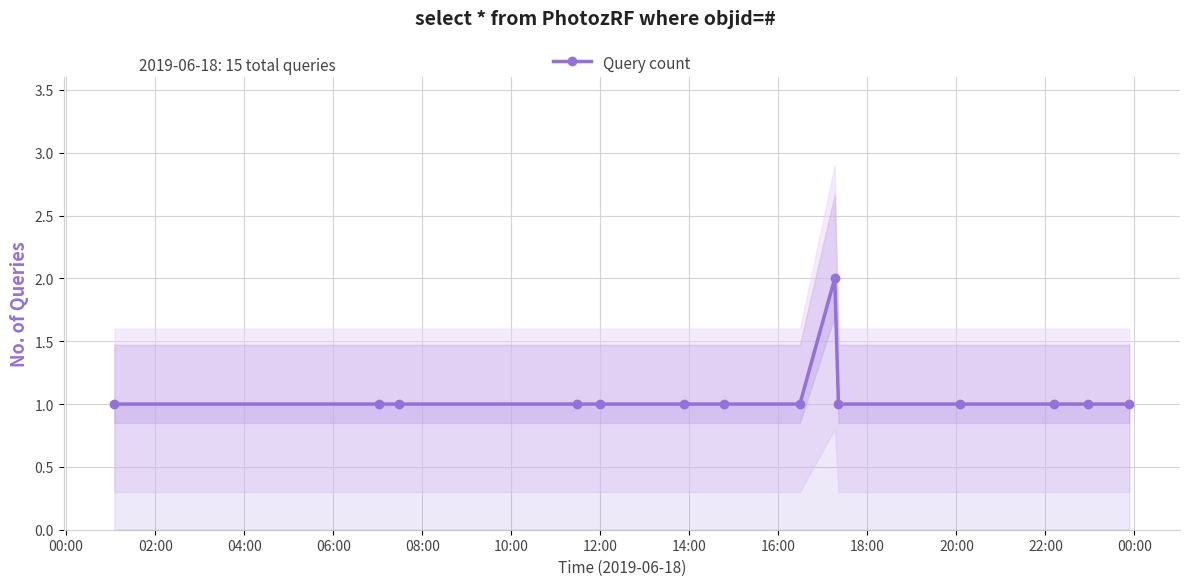

True or false: Query count has more than 0 points higher than both neighbors.

True